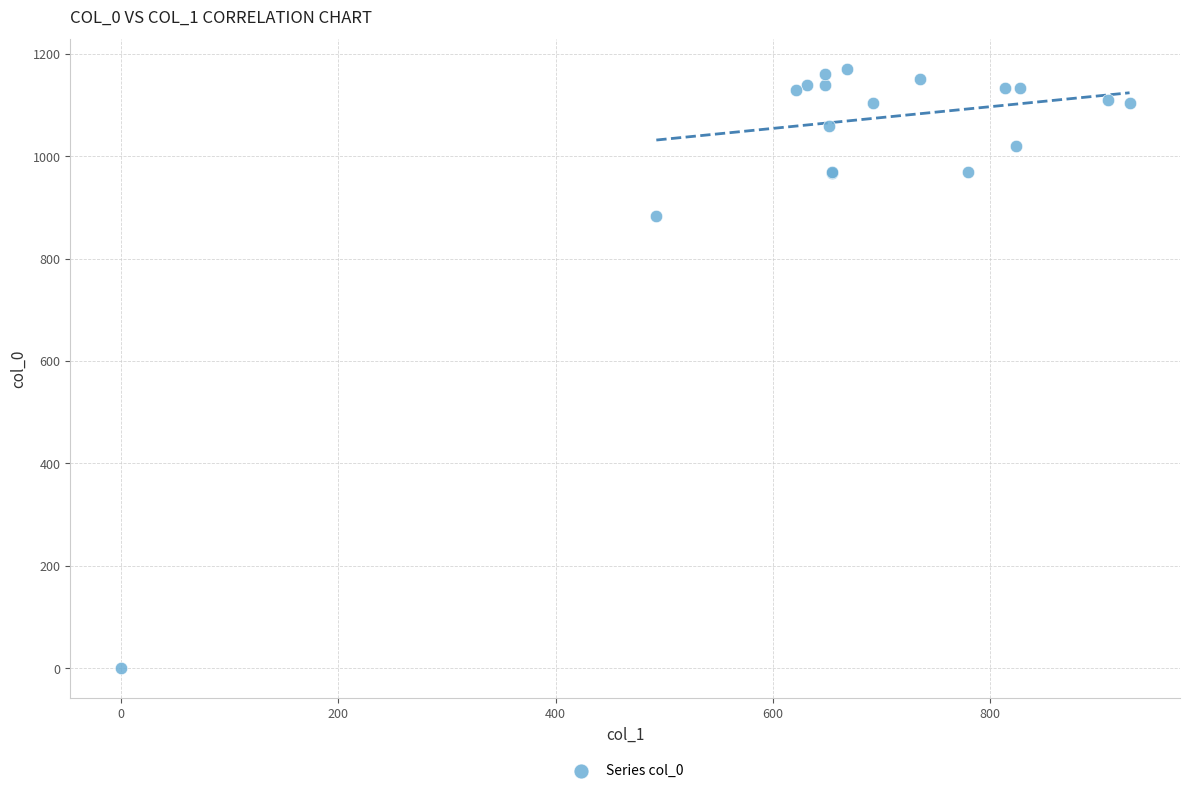

What Y value in the scatter plot is closest to 585?

883.3